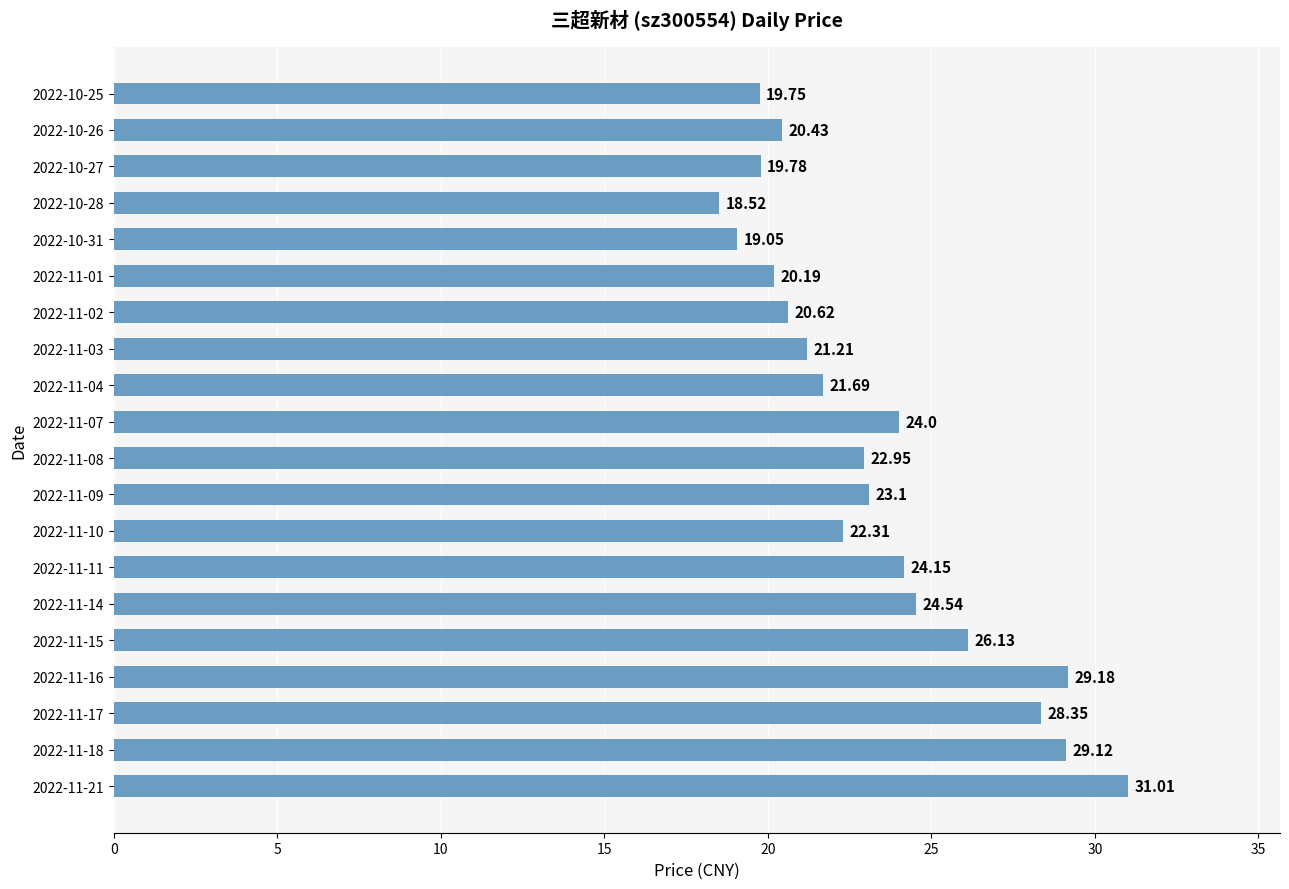

List the labels in order of value, smallest first.

2022-10-28, 2022-10-31, 2022-10-25, 2022-10-27, 2022-11-01, 2022-10-26, 2022-11-02, 2022-11-03, 2022-11-04, 2022-11-10, 2022-11-08, 2022-11-09, 2022-11-07, 2022-11-11, 2022-11-14, 2022-11-15, 2022-11-17, 2022-11-18, 2022-11-16, 2022-11-21